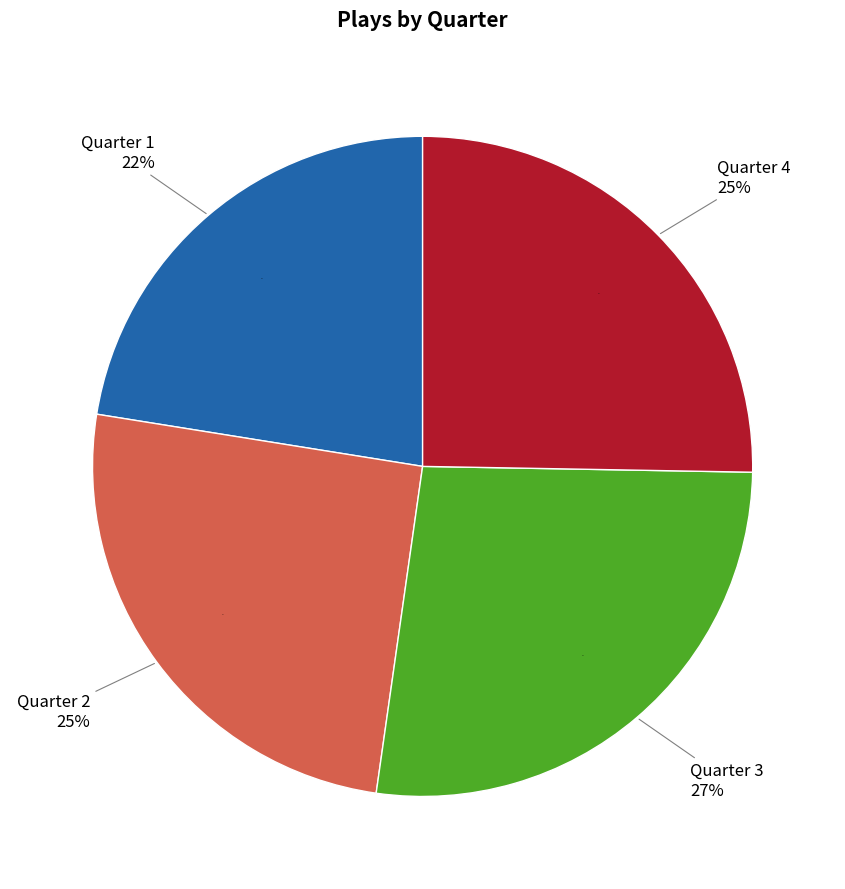

How many segments does this pie chart have?

4